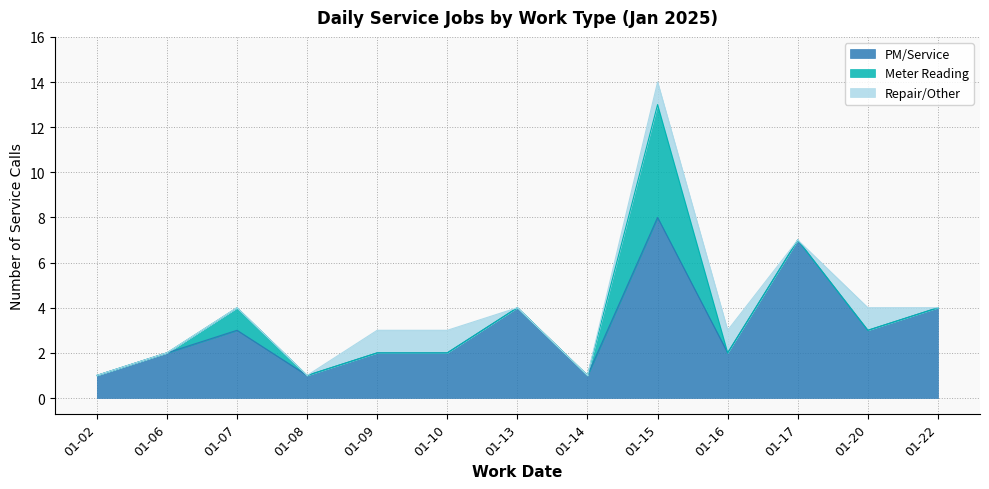

Reading left to right, extract all data points from this chart.

PM/Service: 2025-01-02=1	2025-01-06=2	2025-01-07=3	2025-01-08=1	2025-01-09=2	2025-01-10=2	2025-01-13=4	2025-01-14=1	2025-01-15=8	2025-01-16=2	2025-01-17=7	2025-01-20=3	2025-01-22=4
Meter Reading: 2025-01-02=0	2025-01-06=0	2025-01-07=1	2025-01-08=0	2025-01-09=0	2025-01-10=0	2025-01-13=0	2025-01-14=0	2025-01-15=5	2025-01-16=0	2025-01-17=0	2025-01-20=0	2025-01-22=0
Repair/Other: 2025-01-02=0	2025-01-06=0	2025-01-07=0	2025-01-08=0	2025-01-09=1	2025-01-10=1	2025-01-13=0	2025-01-14=0	2025-01-15=1	2025-01-16=1	2025-01-17=0	2025-01-20=1	2025-01-22=0